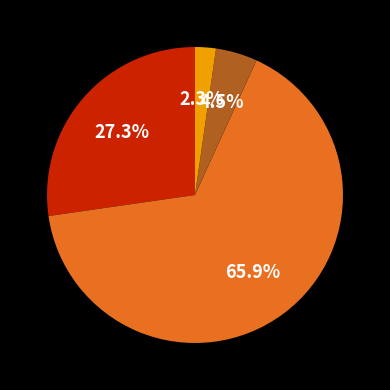

Is there a majority slice in this chart?

Yes